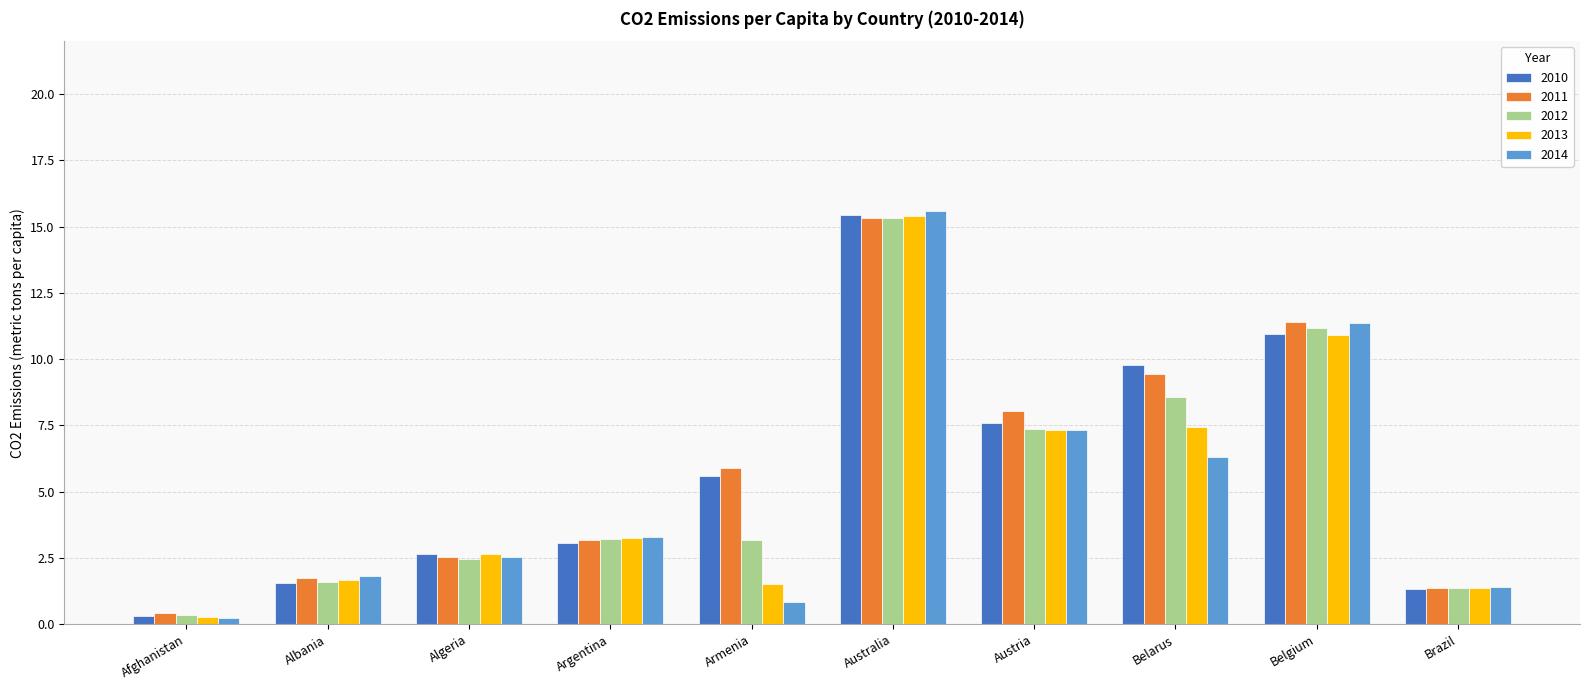

What is the difference between the second highest and second lowest values in the 2010 series?

9.6